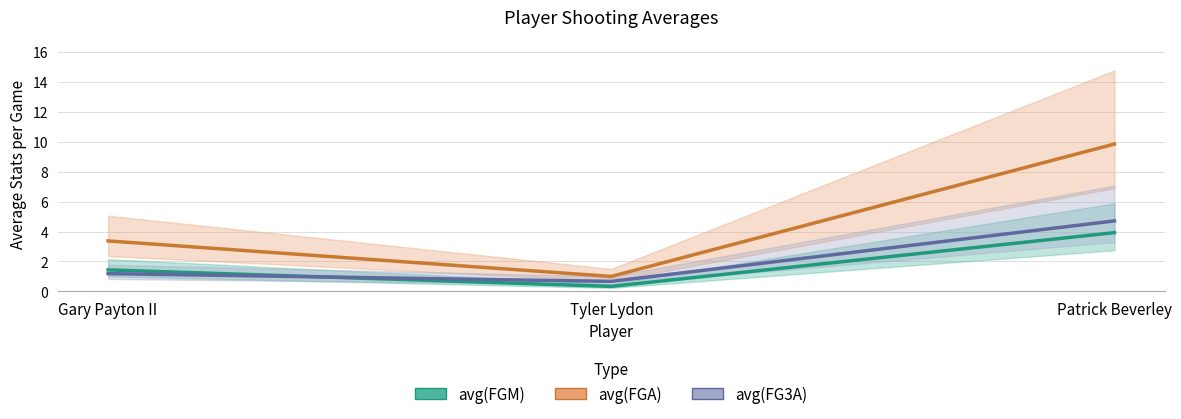

At how many categories does at least one series exceed 5?

1